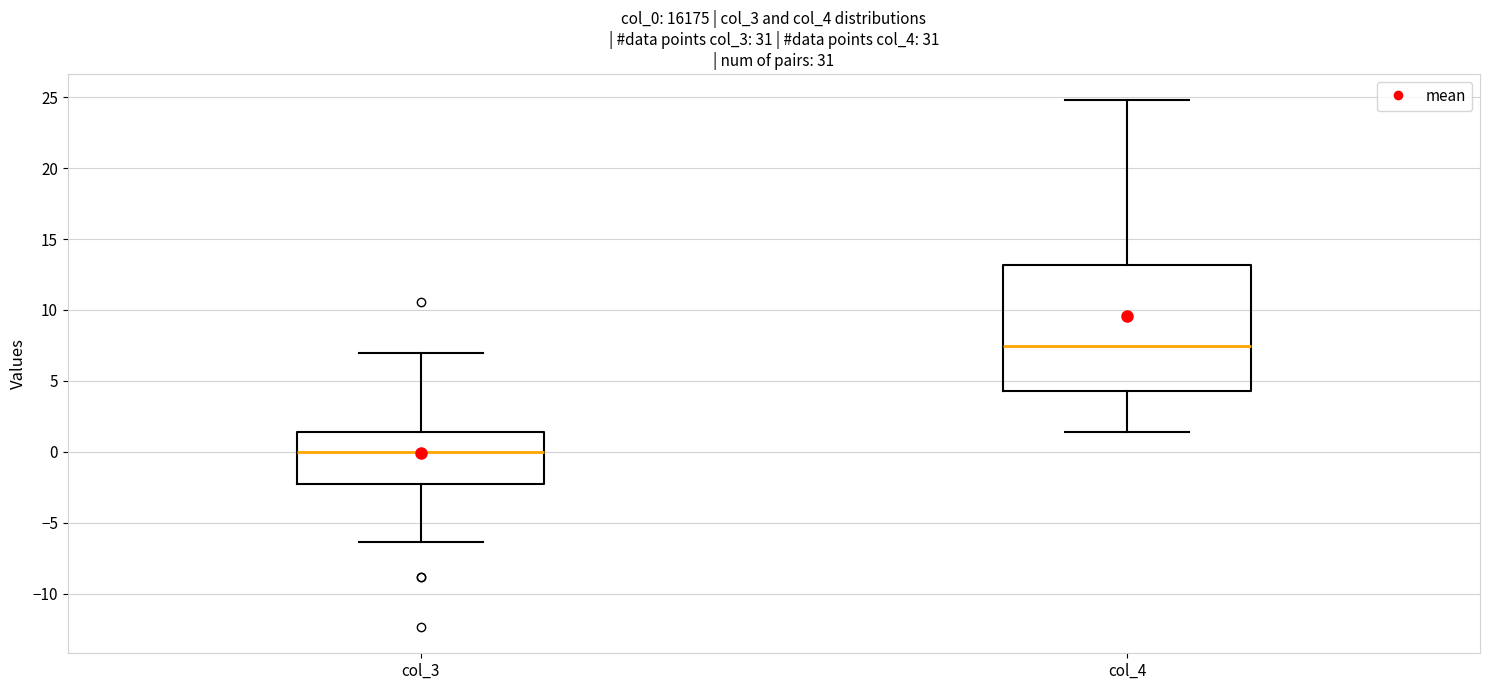

Reading left to right, transcribe this box plot: for each box, give where its median line is, the range the box spans, and where its two whiskers end, as read against the y-axis. The values are not printed on the chart, so give them approximately, as read against the axis.

col_3: median 0.0, box -2.5 to 1.5, whiskers -6.5 to 7.0
col_4: median 7.5, box 4.5 to 13.0, whiskers 1.5 to 25.0